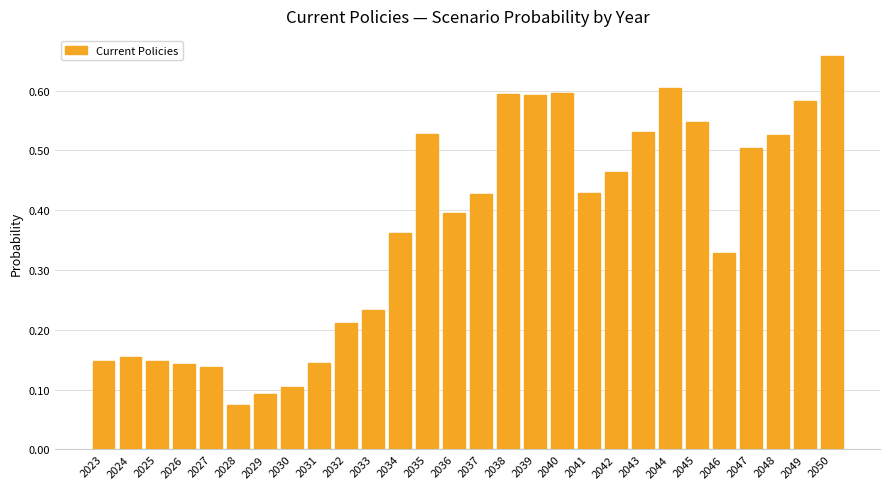

True or false: the data shows 1.0 at 2050.

False